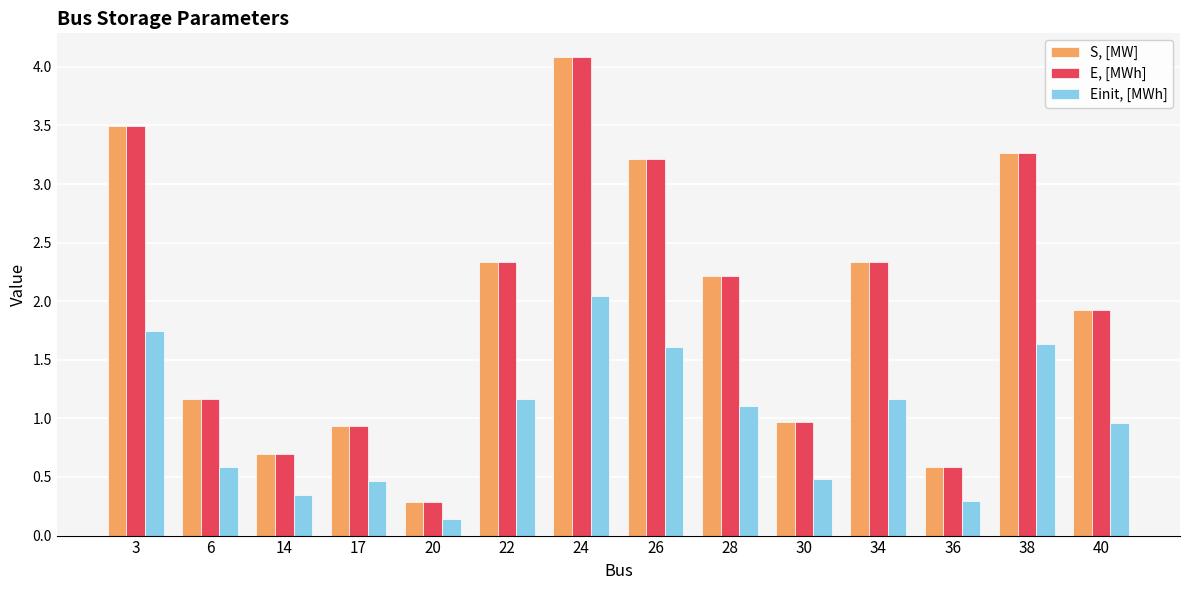

At how many categories does at least one series exceed 3?

4